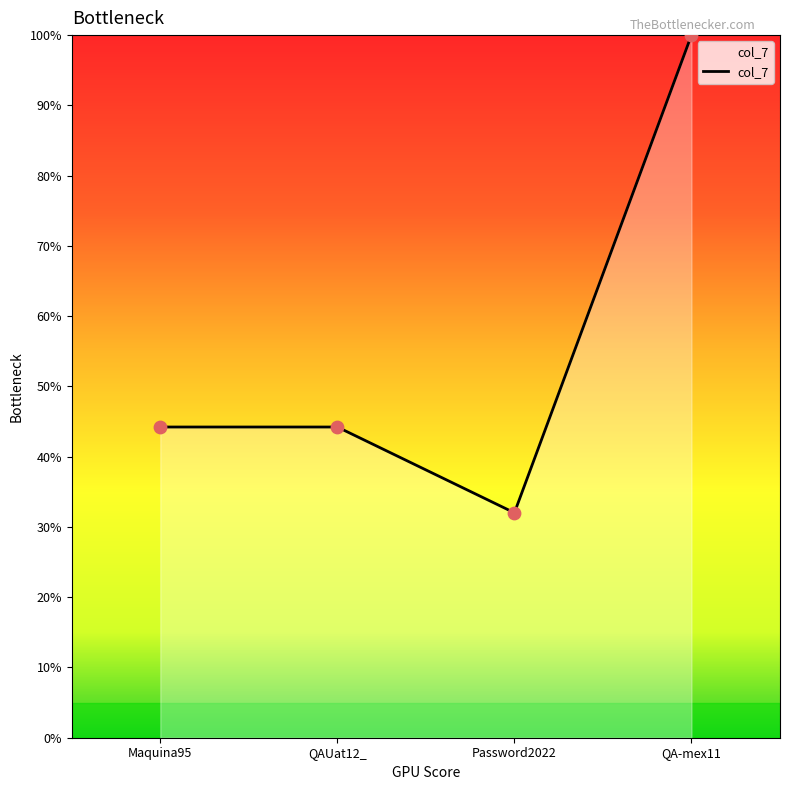

What is the change in value from Maquina95 to QA-mex11?

+55.8